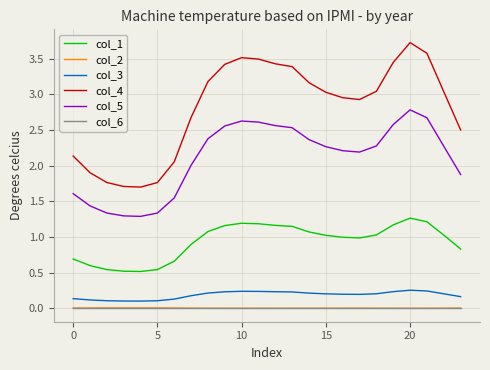

At how many categories does at least one series exceed 2?

19